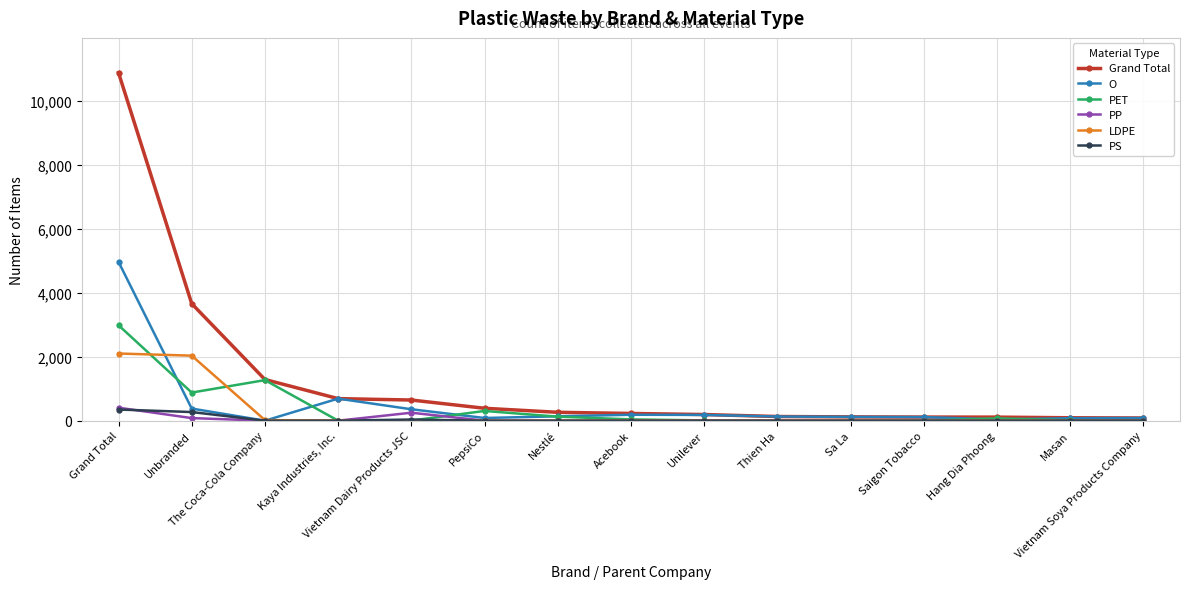

True or false: PP has more than 1 points higher than both neighbors.

True